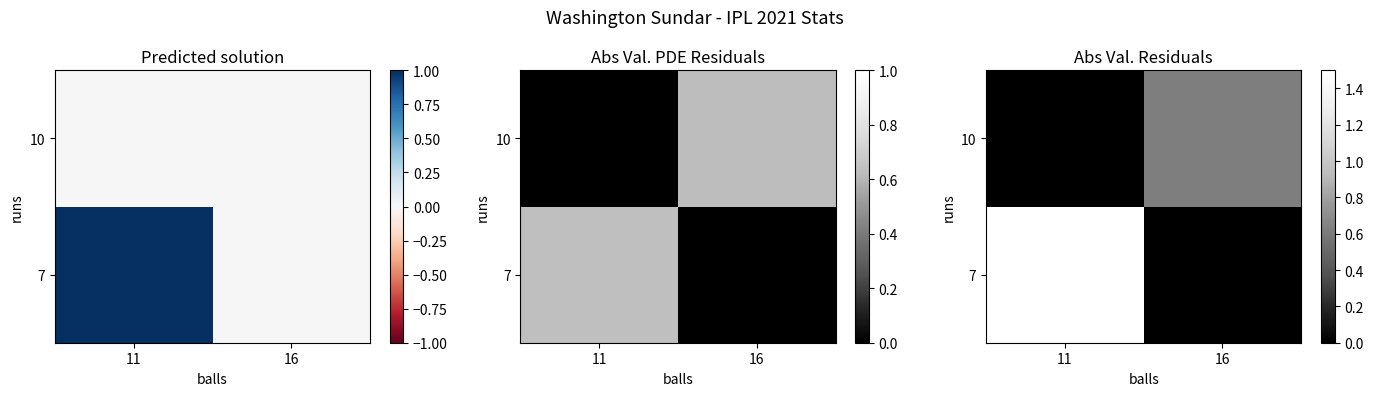

Is the value of 7 at 11 greater than the value of 10 at 16?

Yes